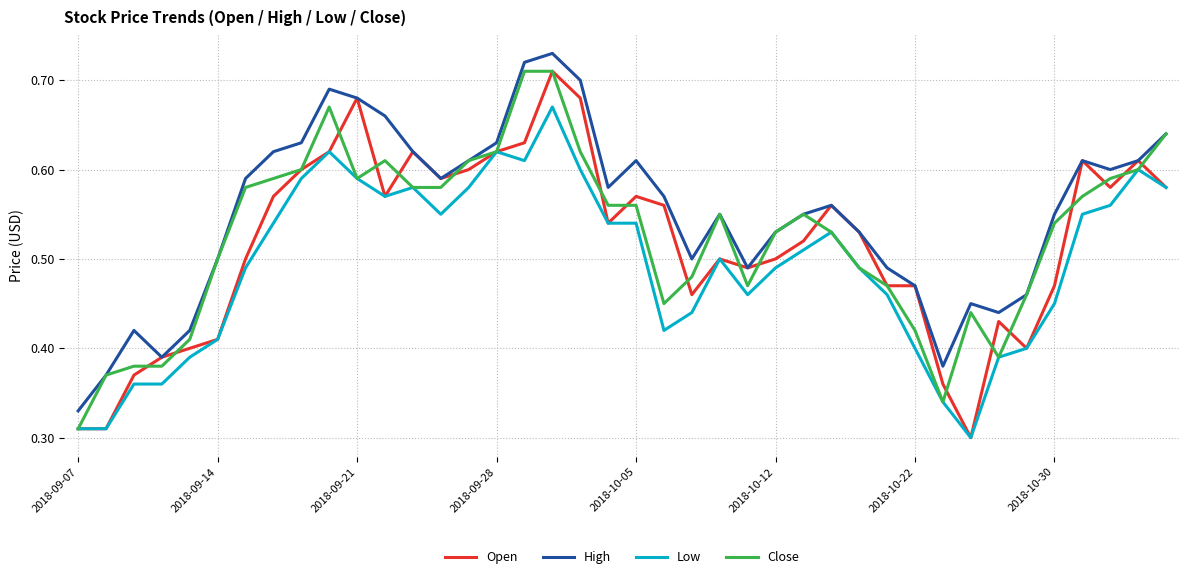

Which series has the largest range (max minus min)?

Open